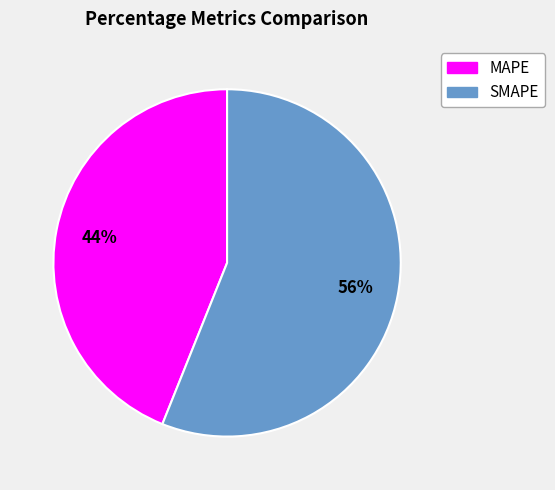

To the nearest percent, what is the average slice percentage?

50%